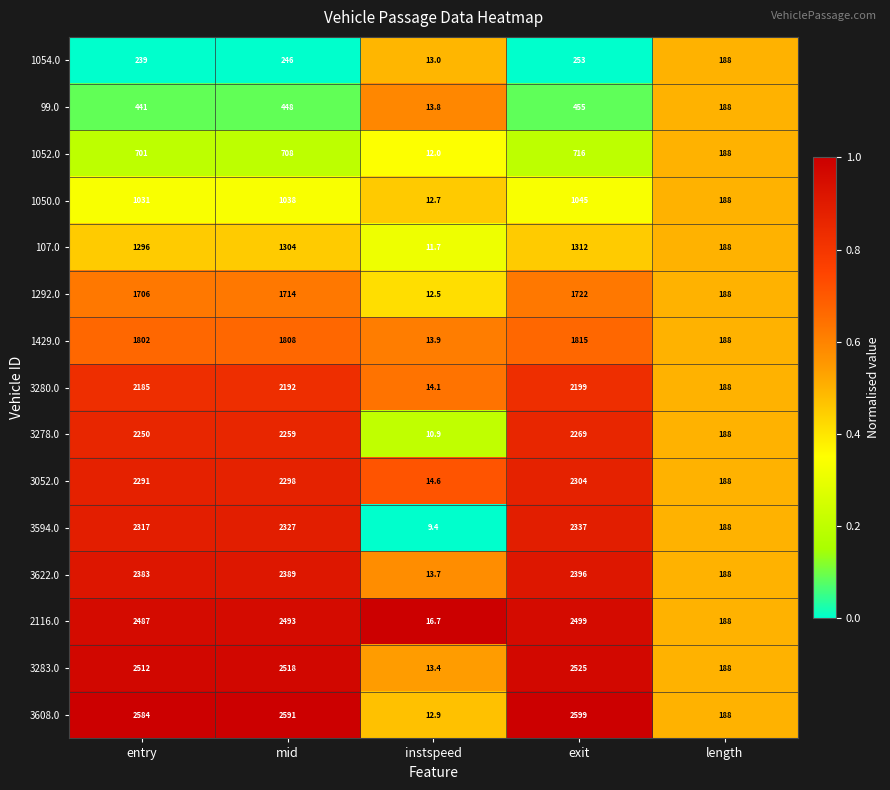

Which series has the widest spread of values?

3608.0